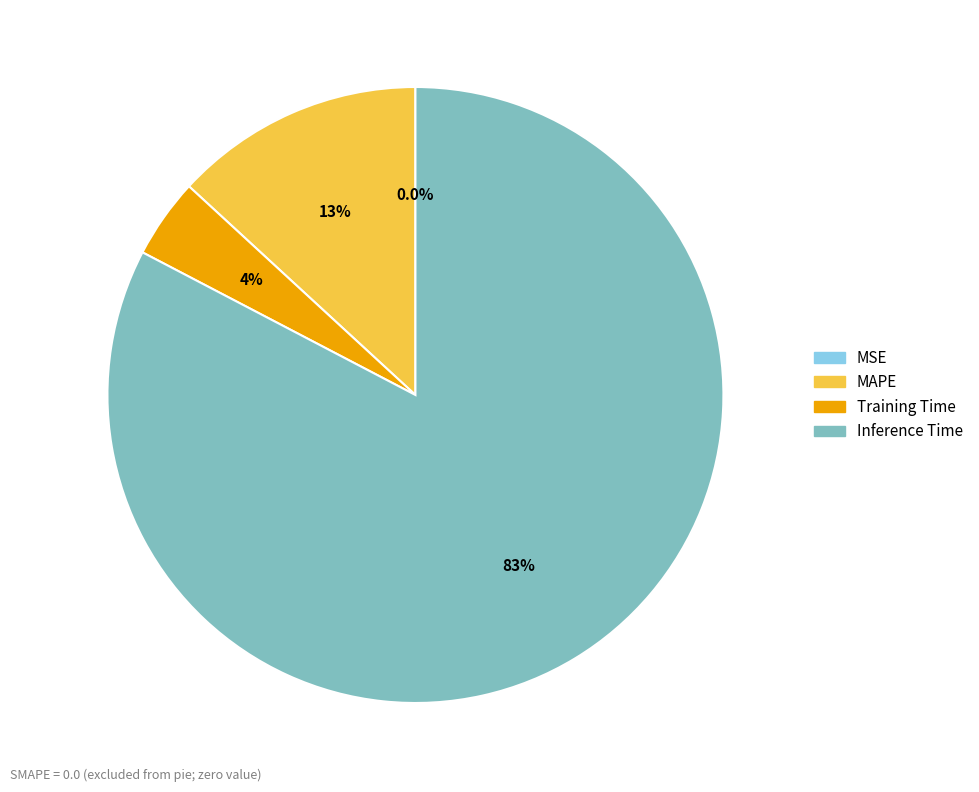

Combined, do Inference Time and Training Time account for over 50%?

Yes